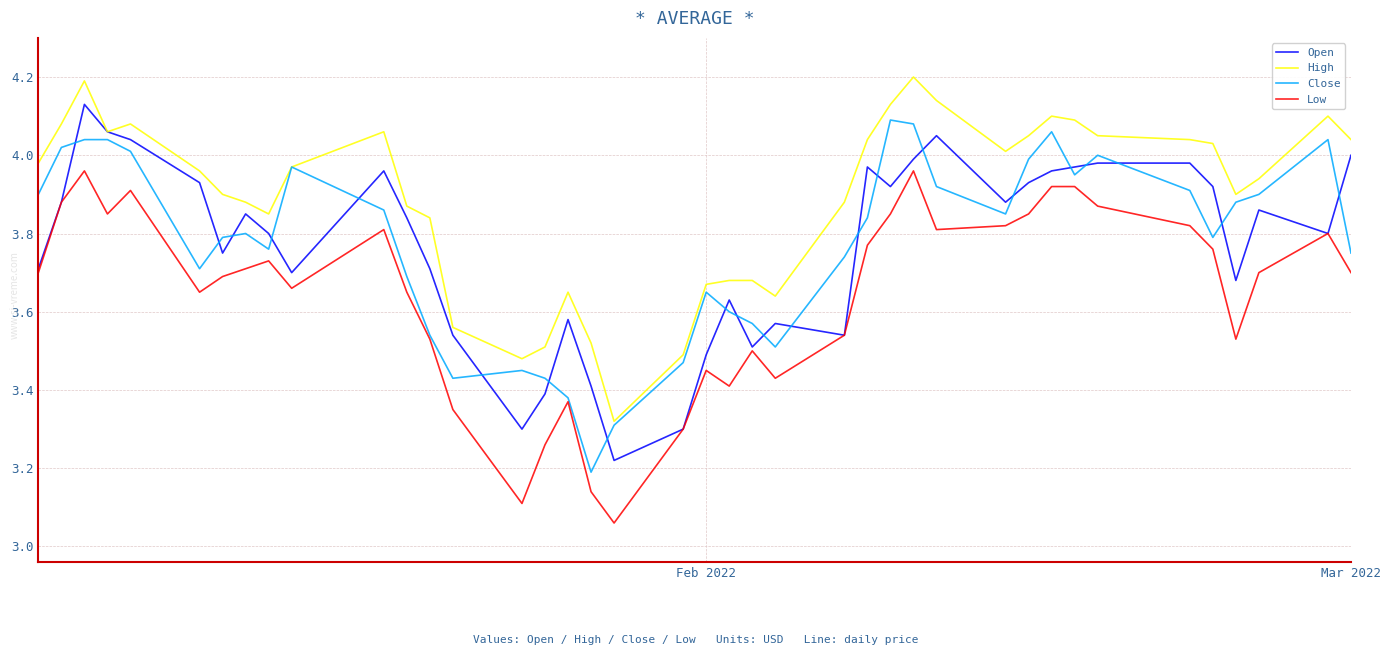

What is the greatest value displayed?

4.2